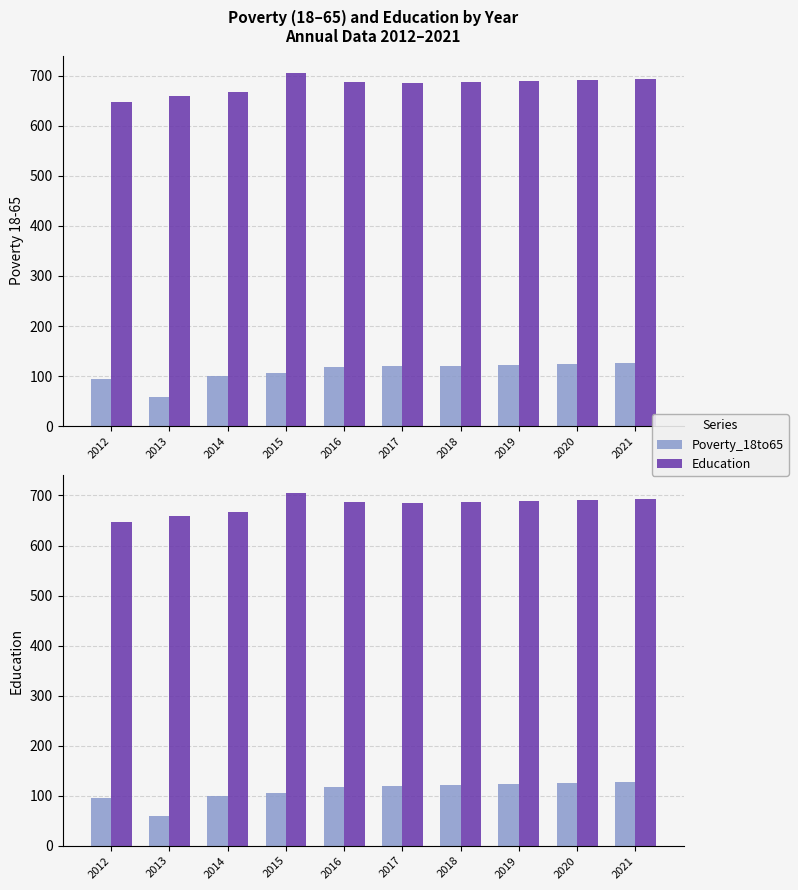

True or false: Education has a value of 1030 at 2016.

False